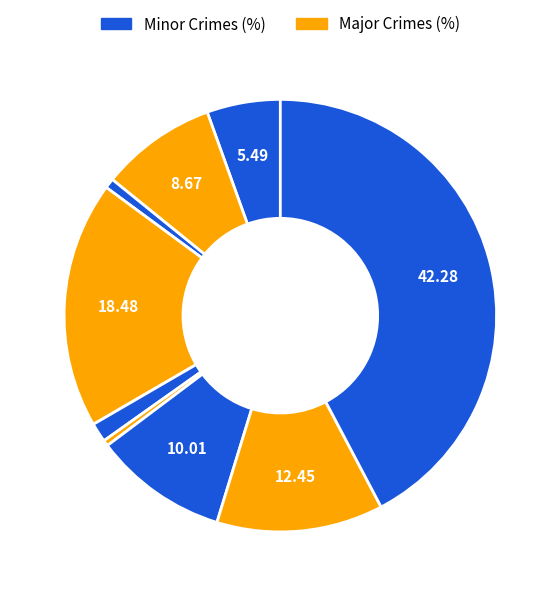

Count the number of slices in the pie.

9